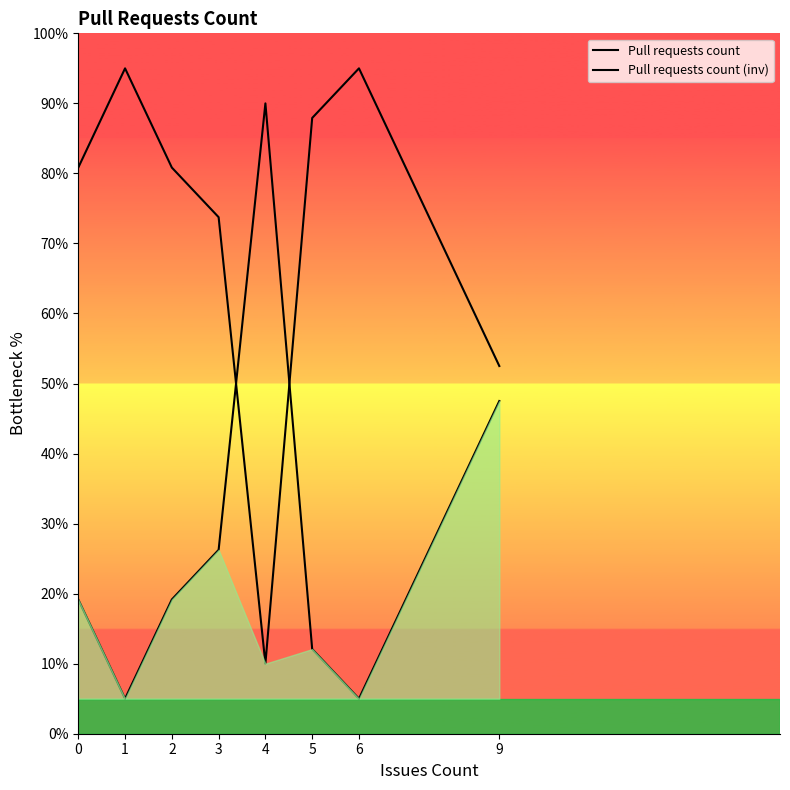

What is the difference between the highest and lowest values at 4?

80.0